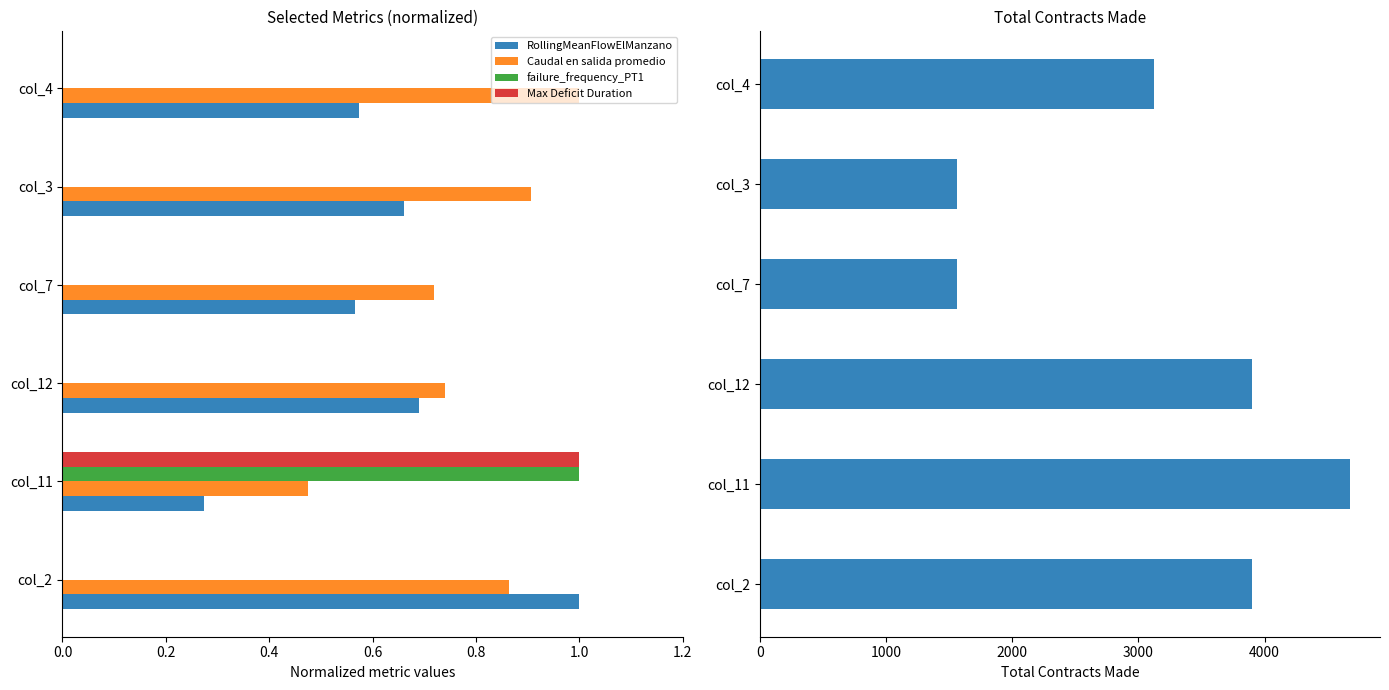

What is the maximum value for failure_frequency_PT1?

1.0